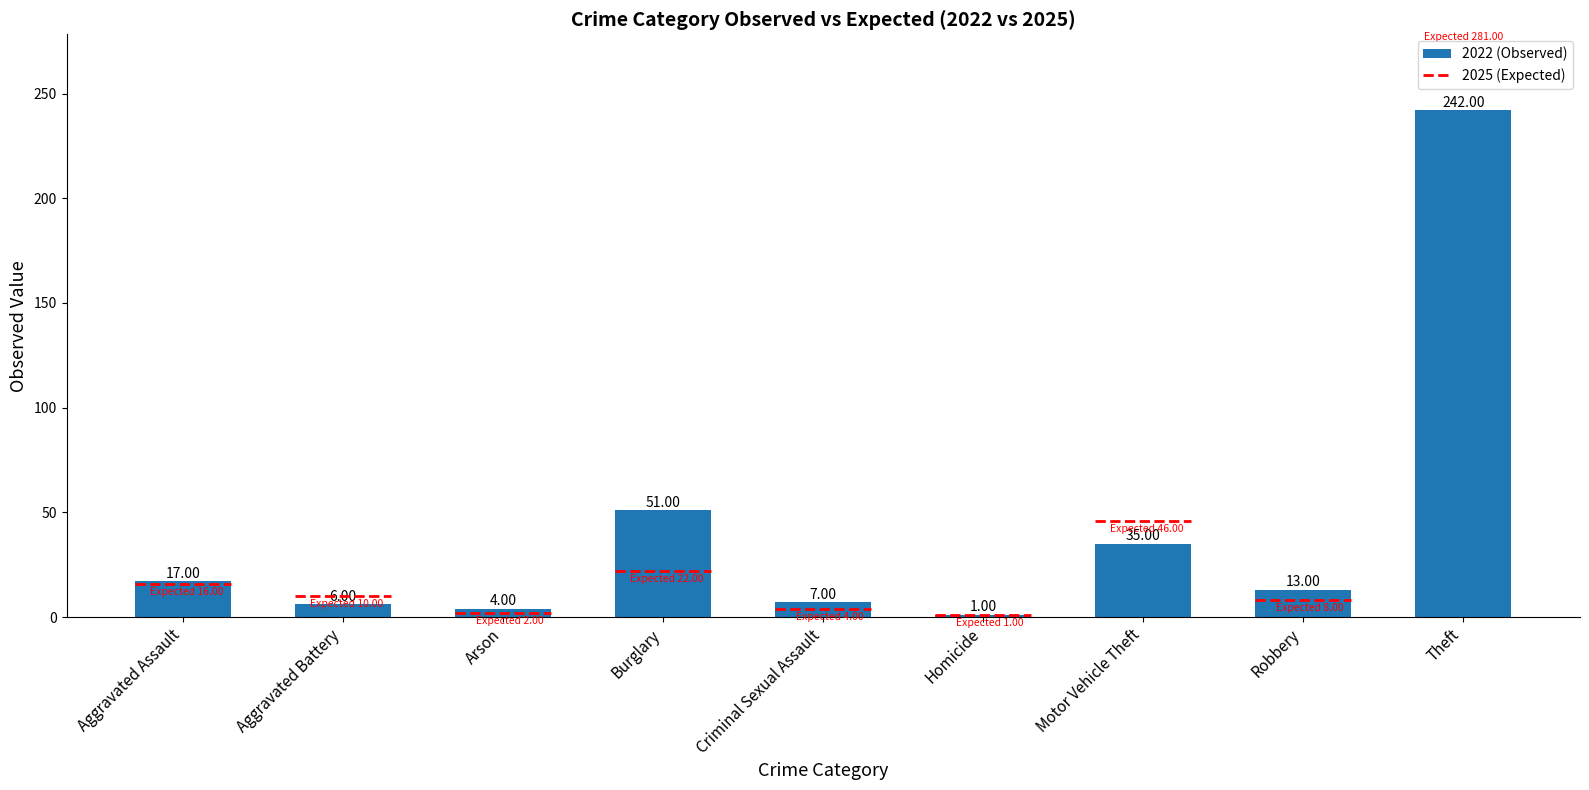

Reading left to right, extract all data points from this chart.

17	6	4	51	7	1	35	13	242